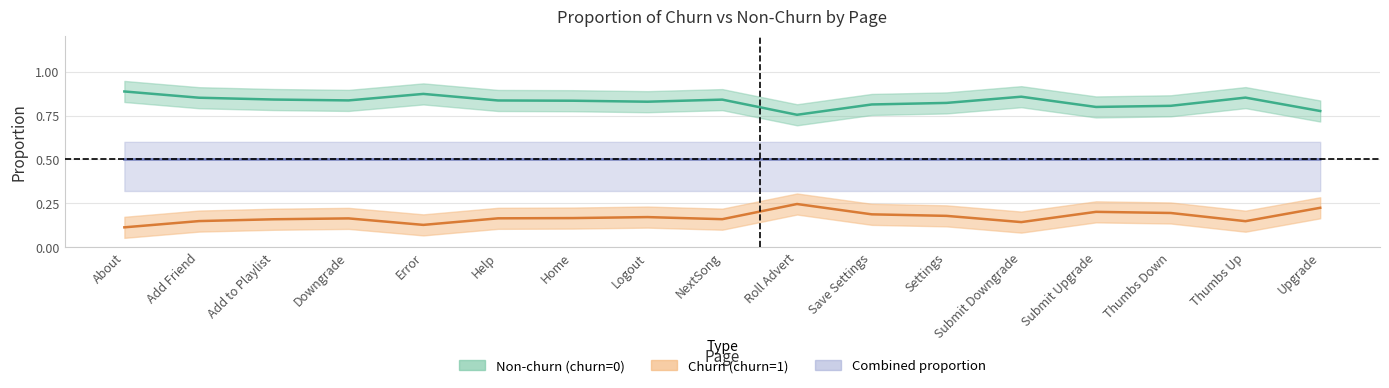

What is the highest value of the prop_churn_0 series?

0.9